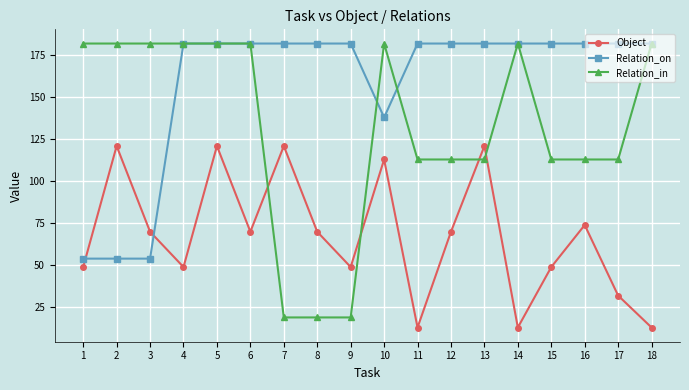

Reading right to left, list all the values displayed in this chart.

Object: 13	32	74	49	13	121	70	13	113	49	70	121	70	121	49	70	121	49
Relation_on: 182	182	182	182	182	182	182	182	138	182	182	182	182	182	182	54	54	54
Relation_in: 182	113	113	113	182	113	113	113	182	19	19	19	182	182	182	182	182	182